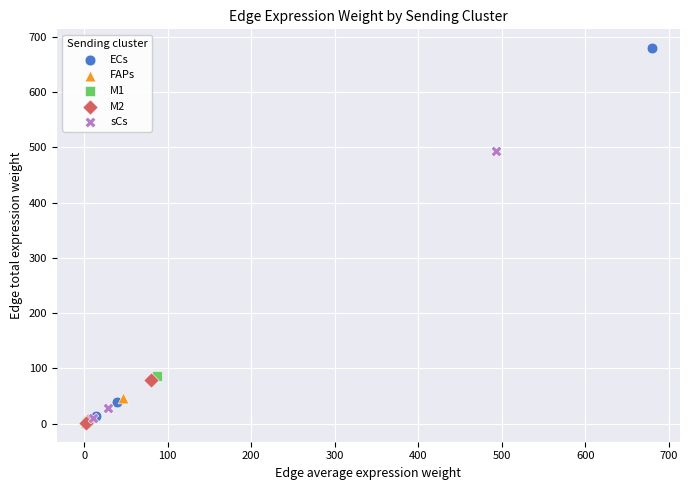

Which series has the widest spread of Y values?

ECs